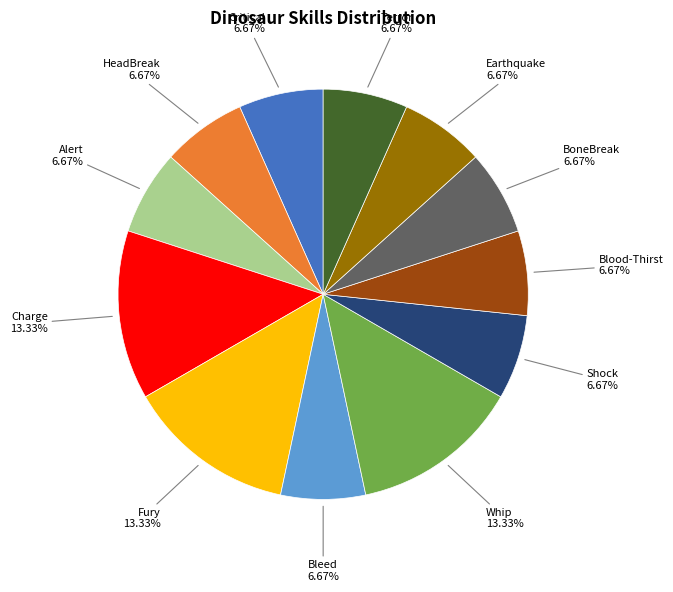

Do Earthquake and Alert together represent more than half of the pie?

No